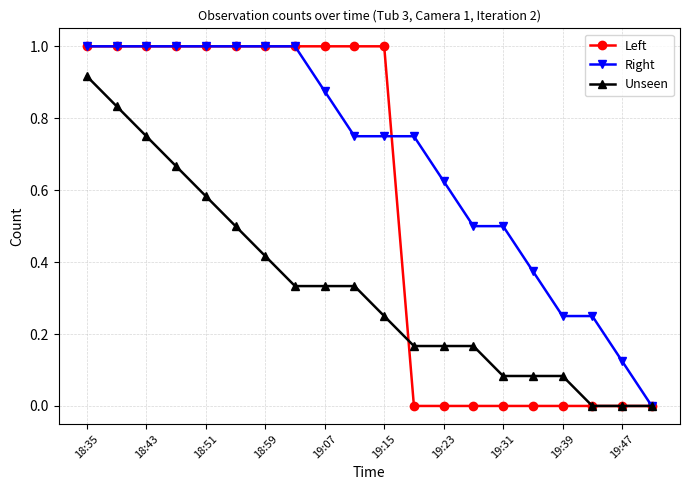

How many Right values are between 0 and 1?

20